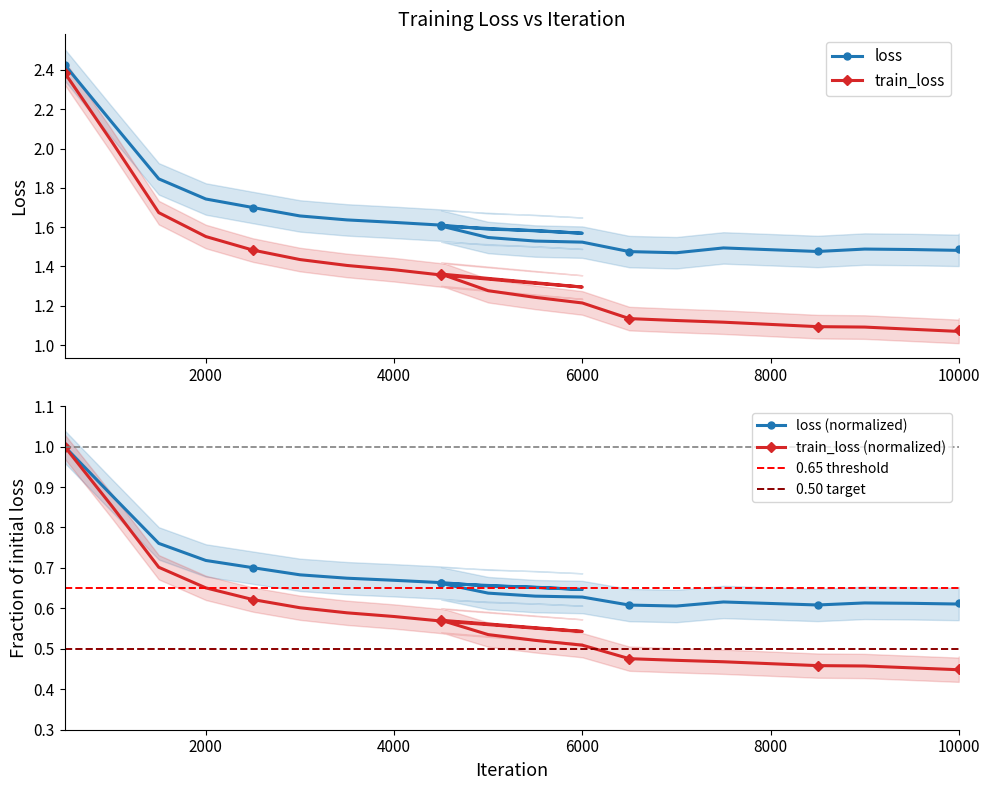

What is the sum of all loss values?

16.8